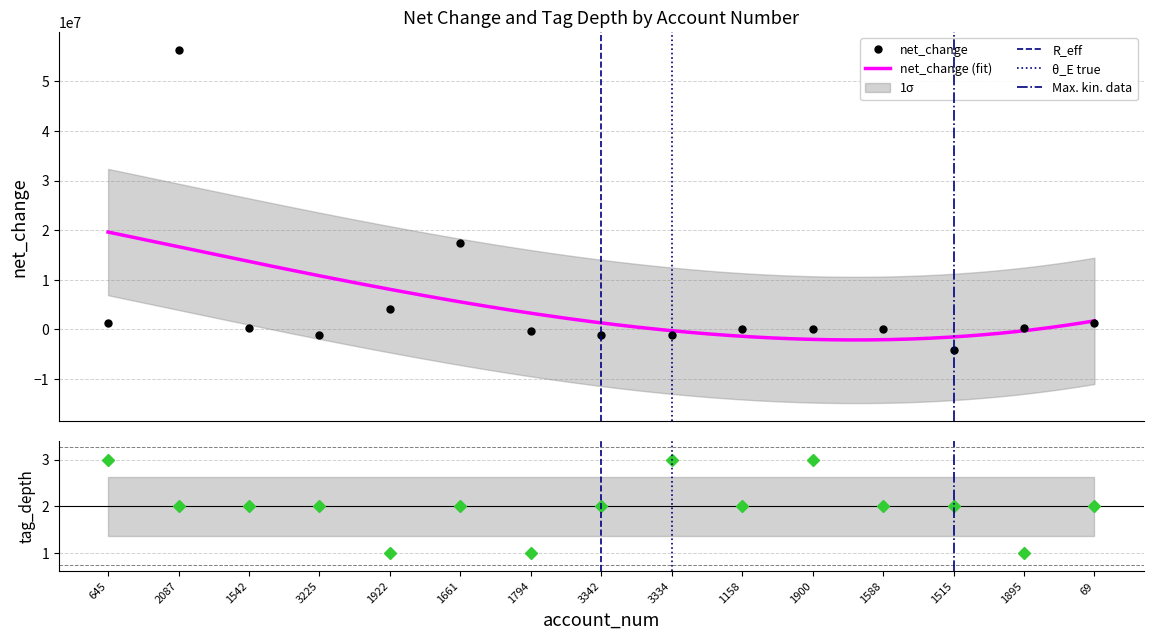

At which category is the sum across all series the highest?

2087